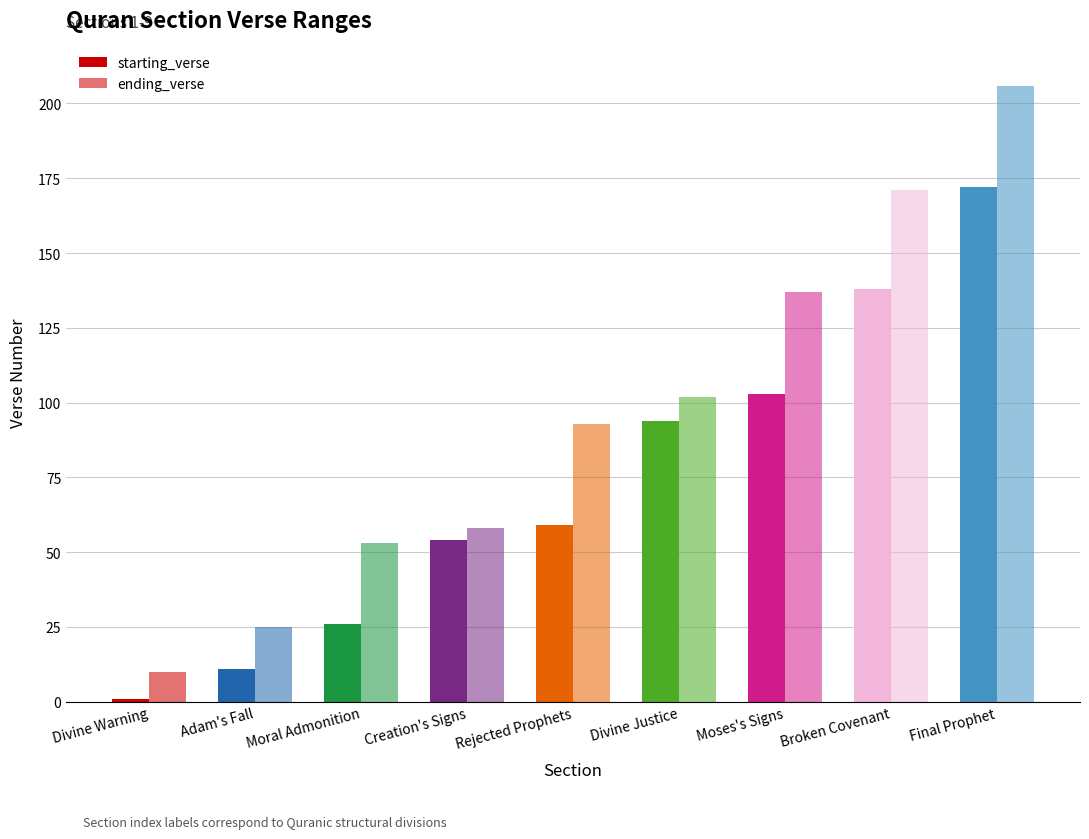

How many data points does each series have?

9